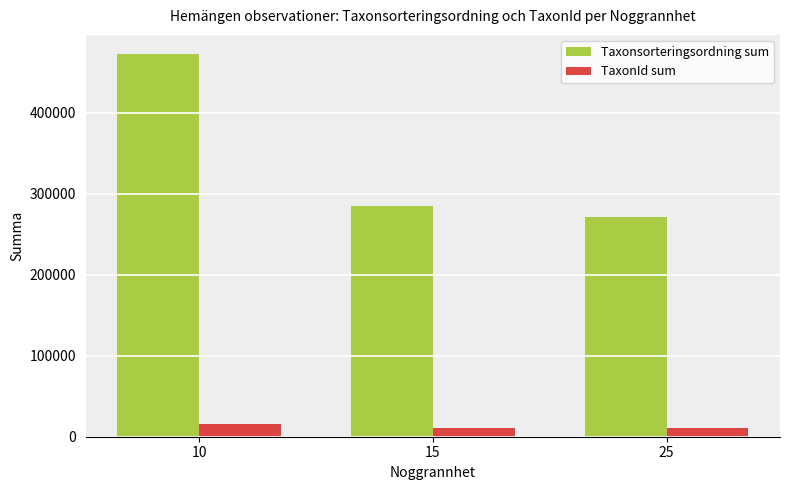

How many groups of bars are there?

3